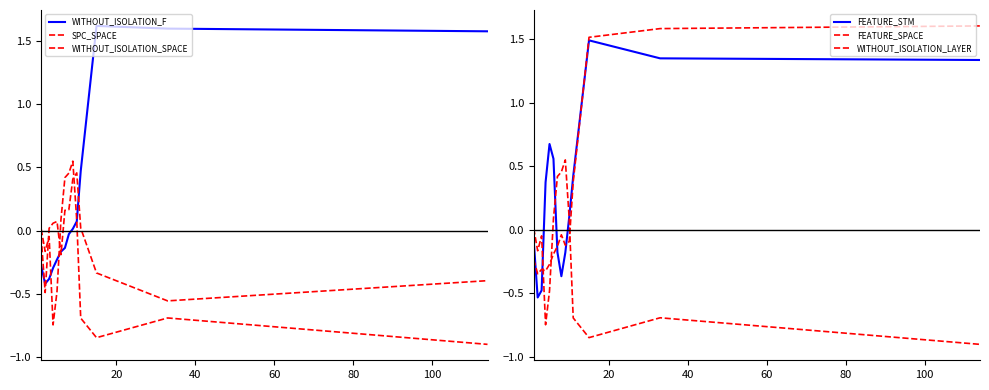

What is the greatest value displayed?

1.6